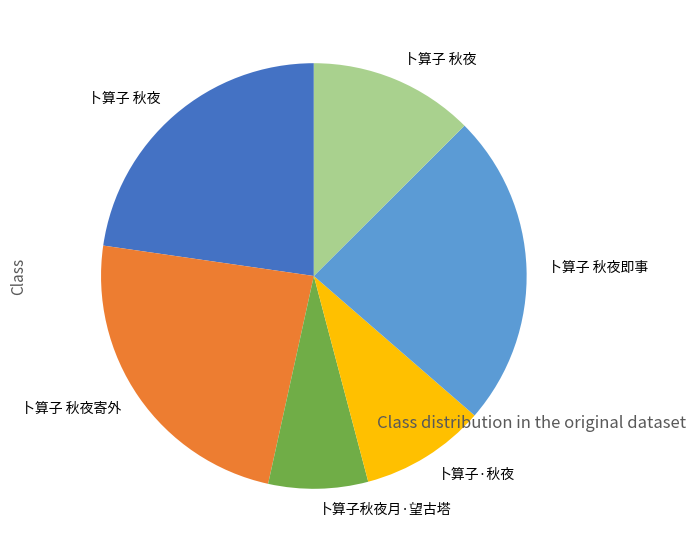

Does any single category account for the majority?

No